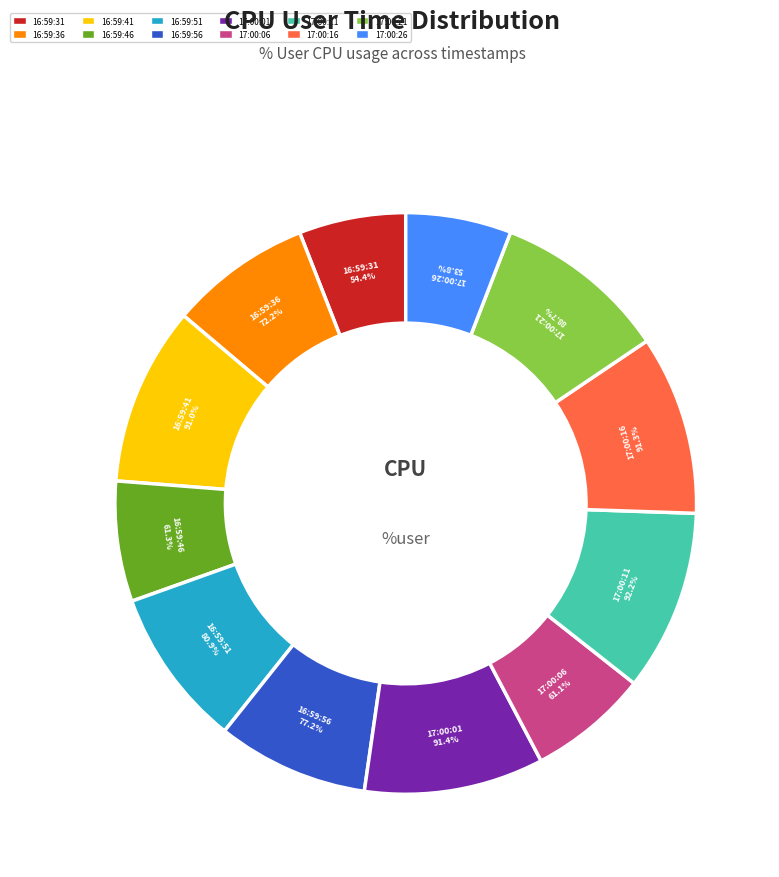

Is the sum of 17:00:21 and 17:00:01 greater than half?

No